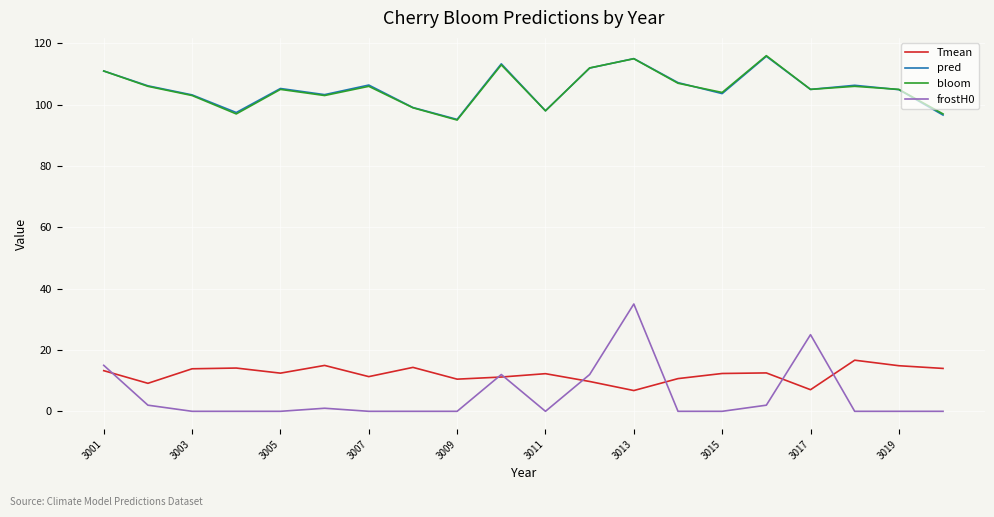

True or false: pred and frostH0 cross at least once.

False